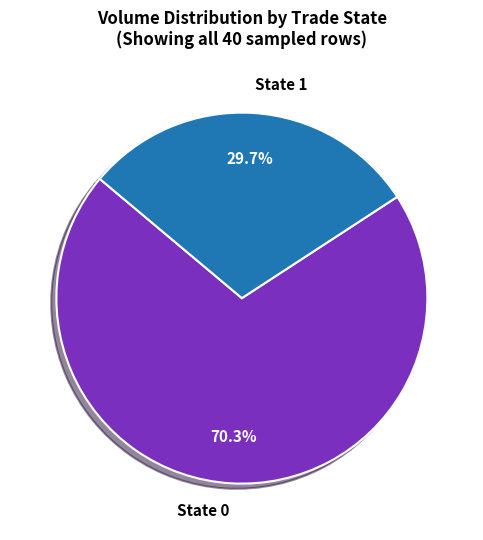

How many slices are in this pie chart?

2